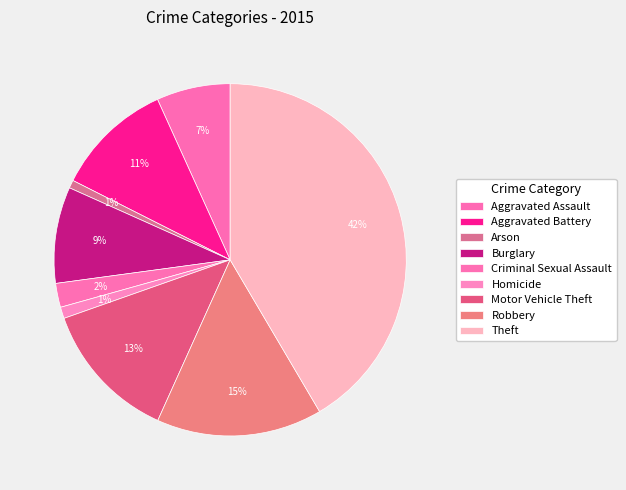

Is it true that Criminal Sexual Assault is 7% of the pie?

False